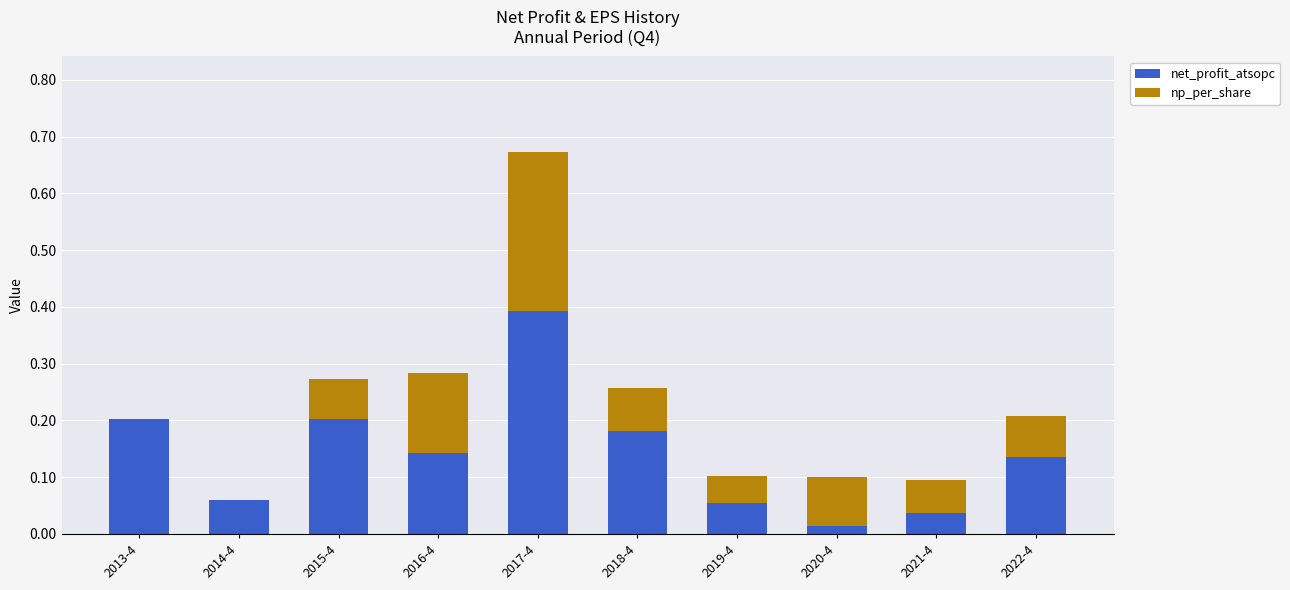

True or false: net_profit_atsopc has a value of 0.2 at 2015-4.

True